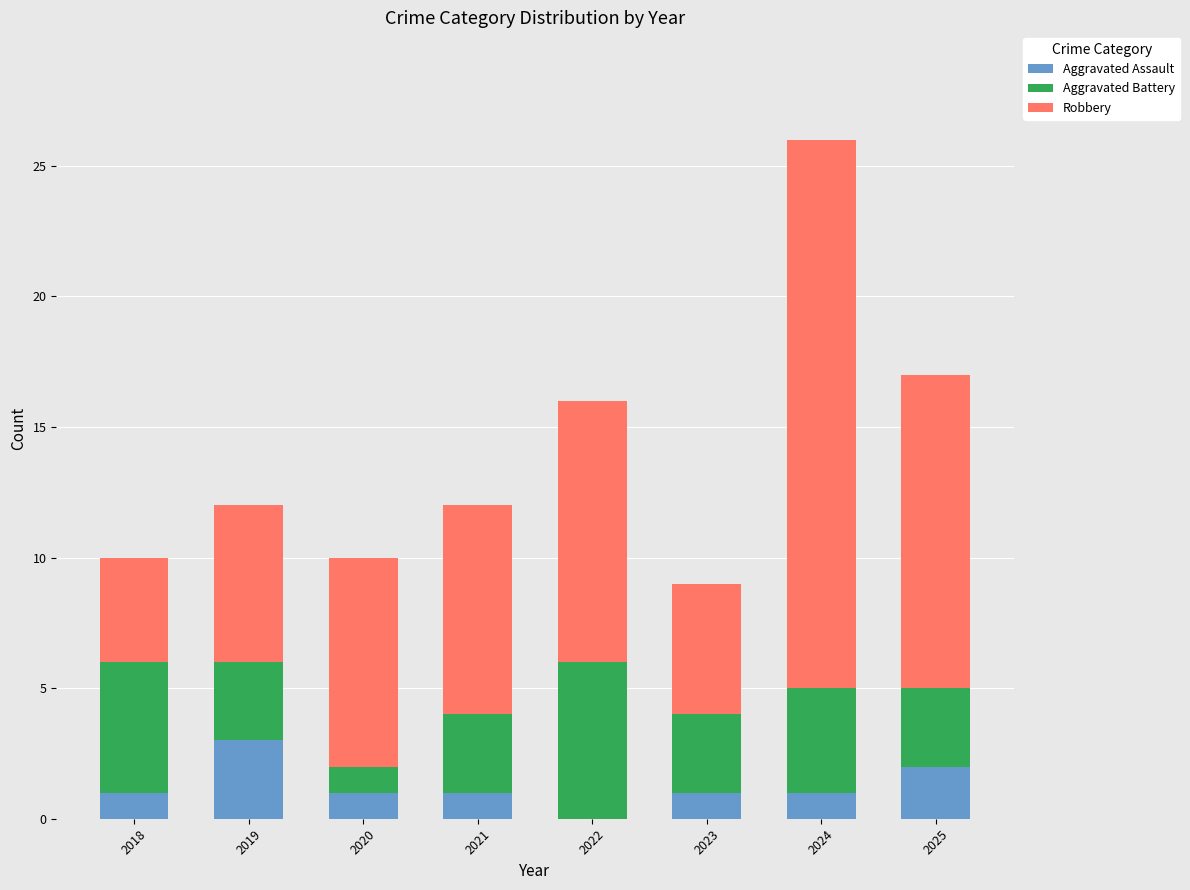

At which category is the sum across all series the highest?

2024